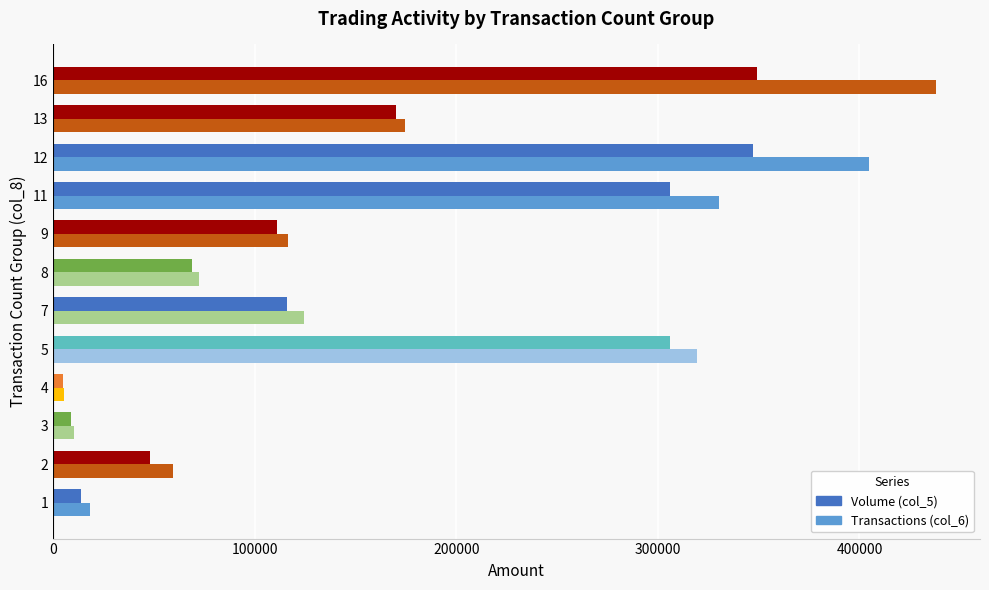

What is the greatest value displayed?

437900